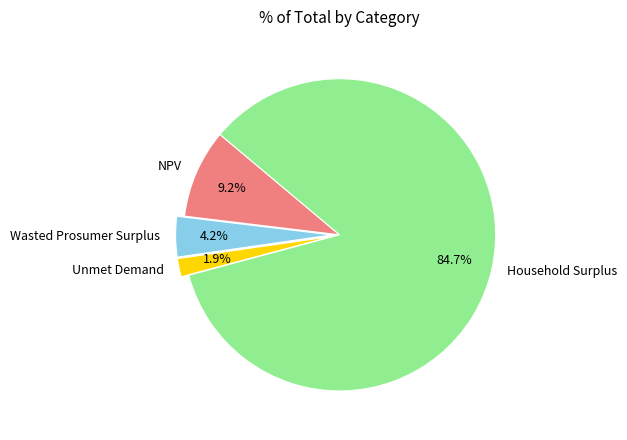

Which category has the biggest portion of the pie?

Household Surplus